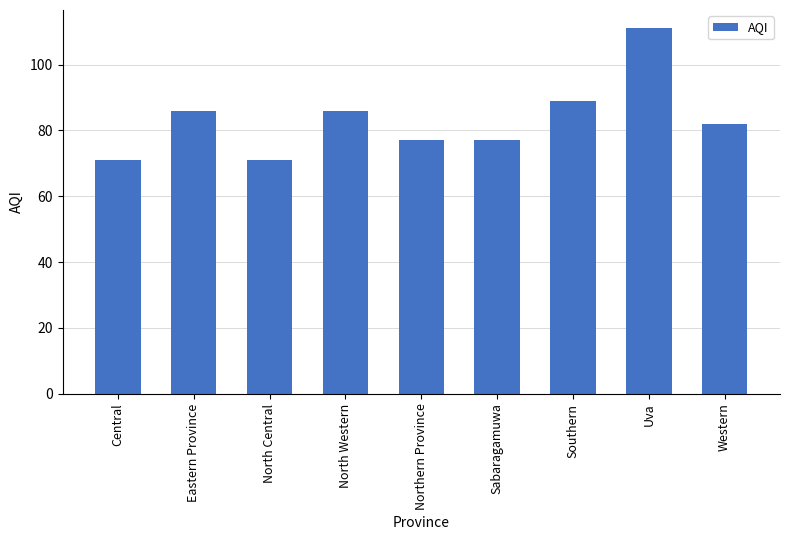

What is the average value?

83